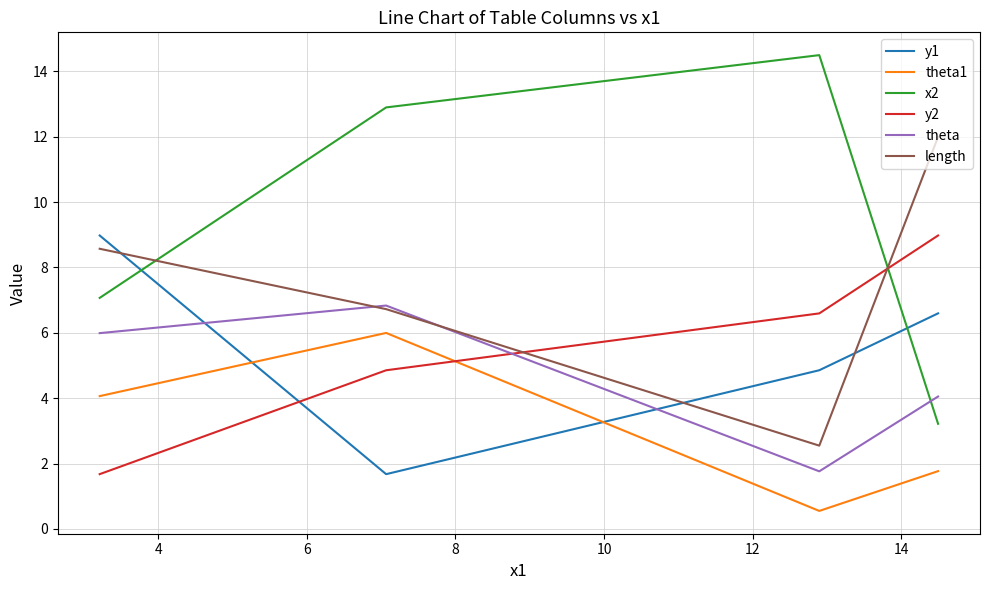

Which series has the largest total across all categories?

x2